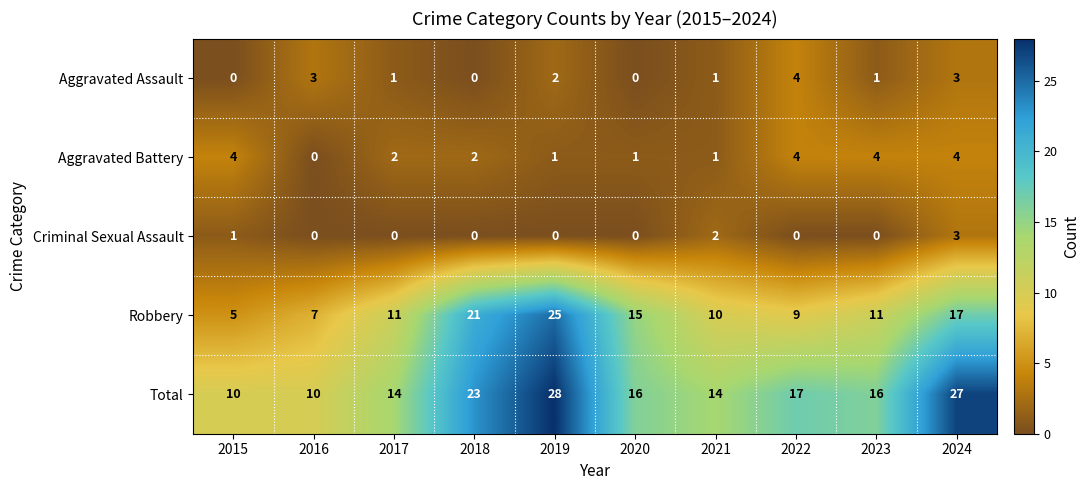

Which category has the lowest value in the Robbery series?

2015